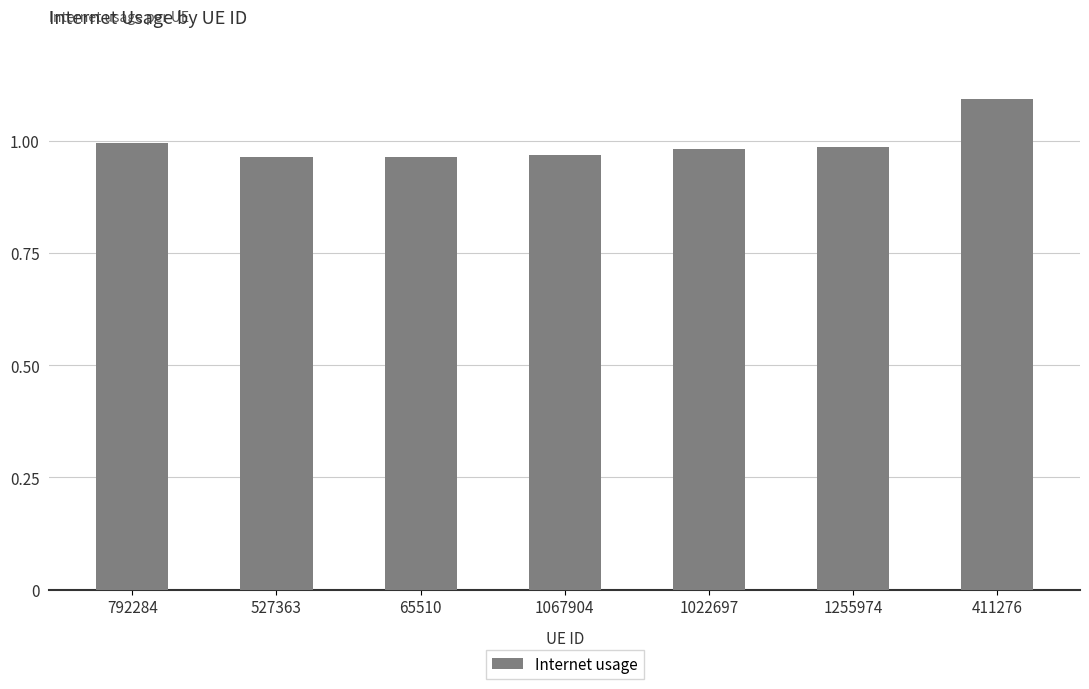

Are the bars grouped side by side (vs. stacked)?

No